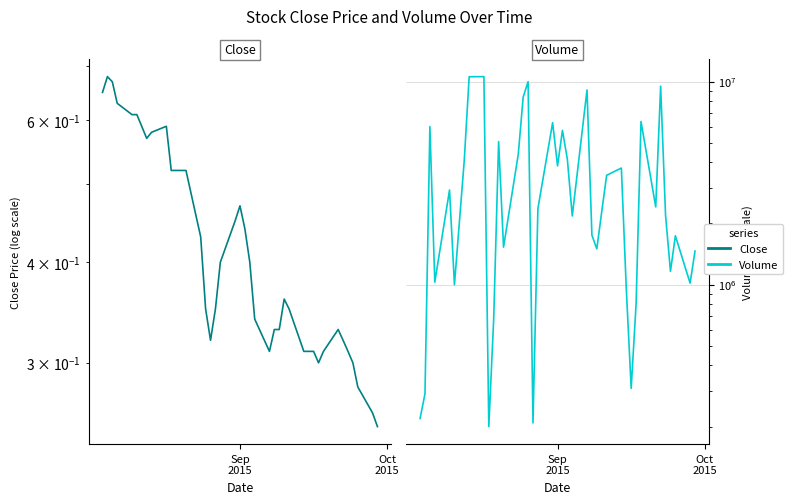

True or false: Volume has more than 1 points higher than both neighbors.

True